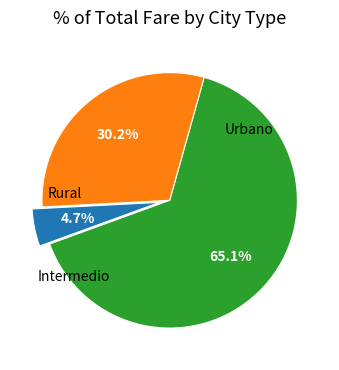

How many slices are in this pie chart?

3